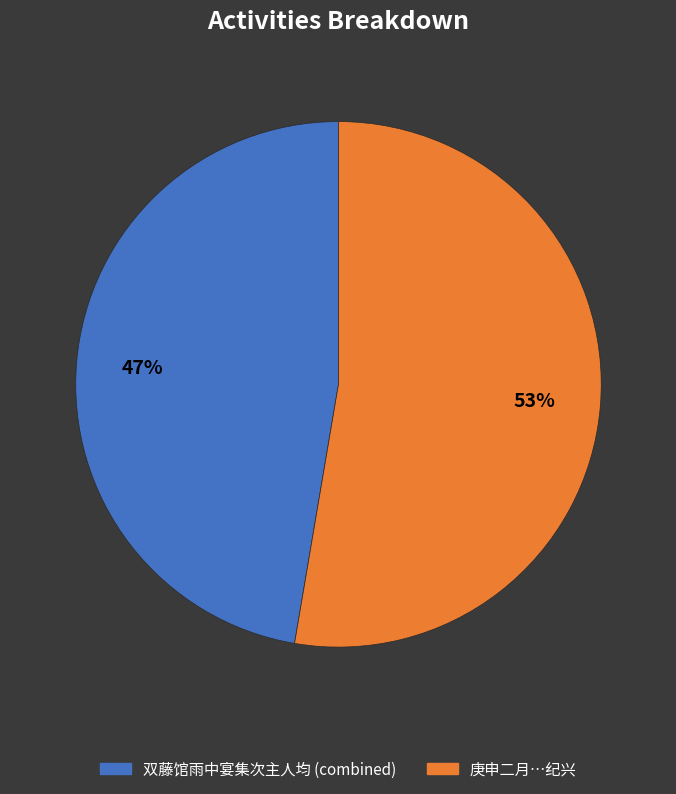

How many slices are in this pie chart?

2